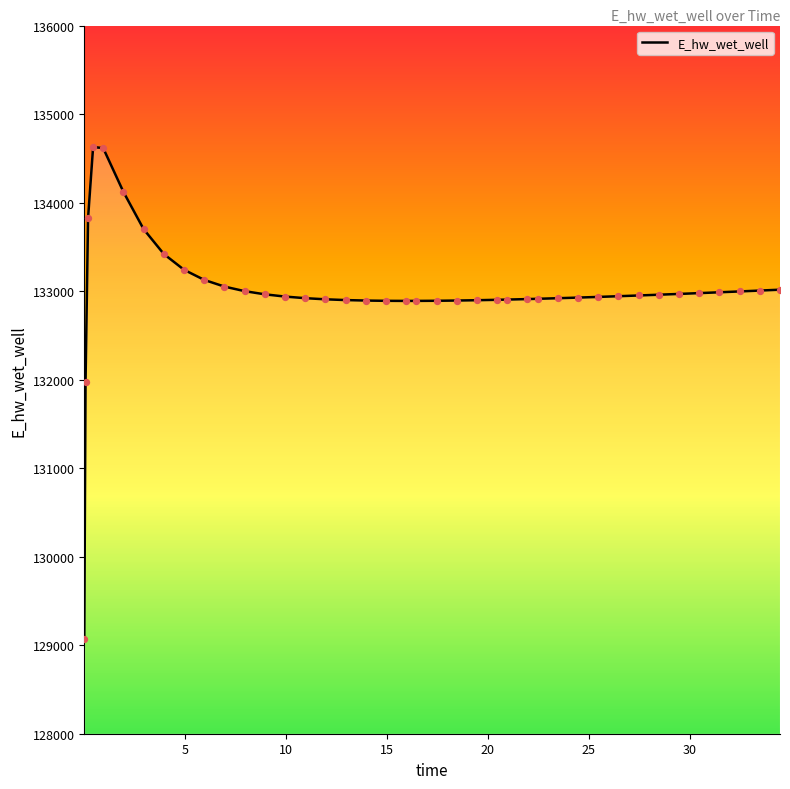

What is the difference between the maximum and minimum values?

5557.7